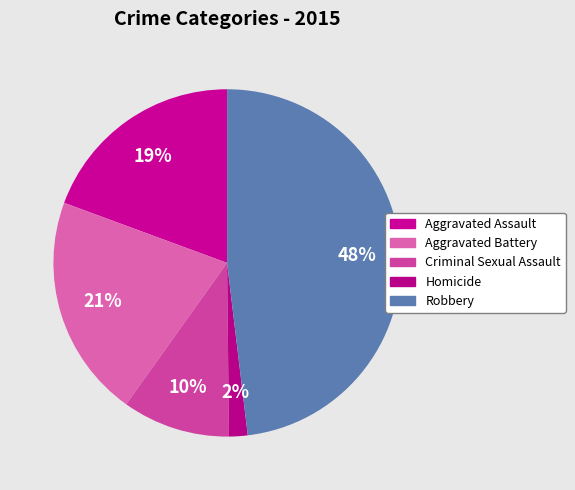

How many segments does this pie chart have?

5